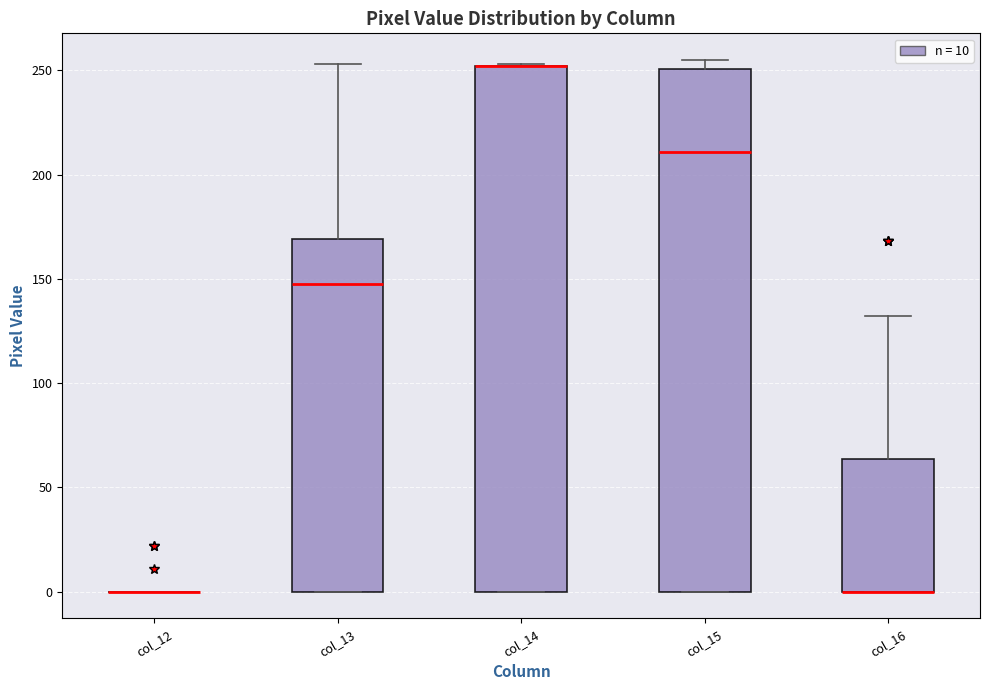

Reading left to right, read every box against the y-axis: the position of its median line, the range the box covers, and the ends of its whiskers. The values are not printed on the chart, so give them approximately, as read against the axis.

col_12: box collapsed to a line at 0, whiskers 0 to 0
col_13: median 150, box 0 to 170, whiskers 0 to 255
col_14: median 250 (drawn on the box's upper edge), box 0 to 250, whiskers 0 to 255
col_15: median 210, box 0 to 250, whiskers 0 to 255
col_16: median 0 (drawn on the box's lower edge), box 0 to 65, whiskers 0 to 130